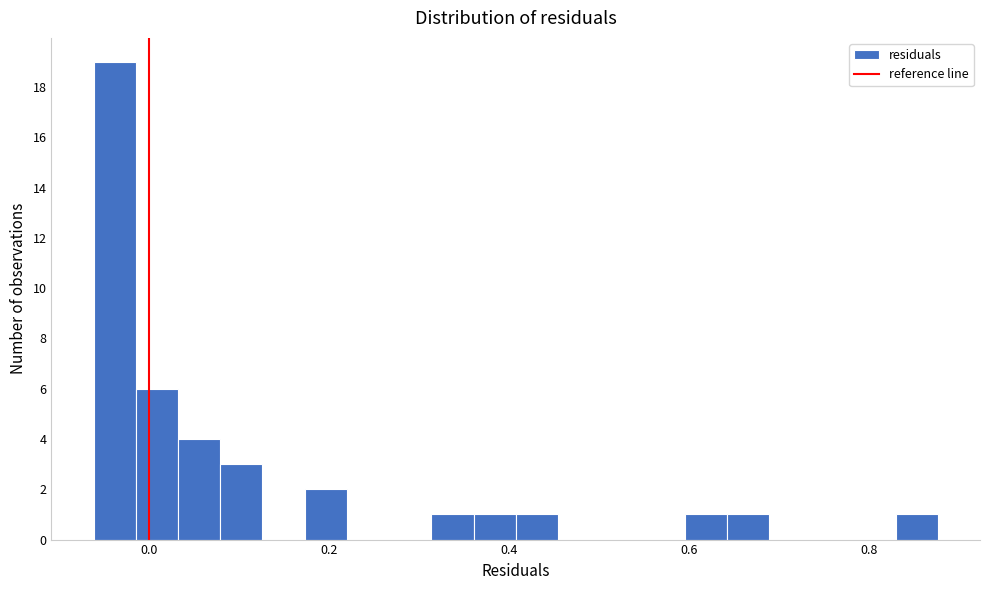

Around what value on the x-axis is the tallest bar? Give the approximate position of its centre, as read against the axis.

-0.04